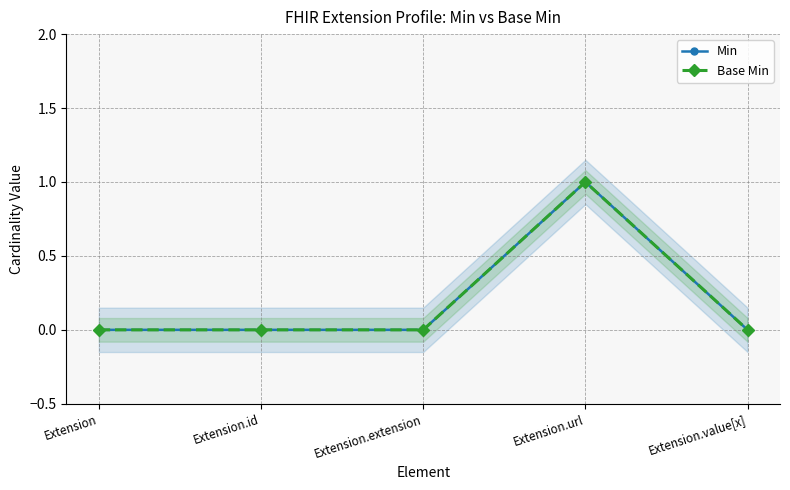

Is this an area chart (filled region under the line)?

No